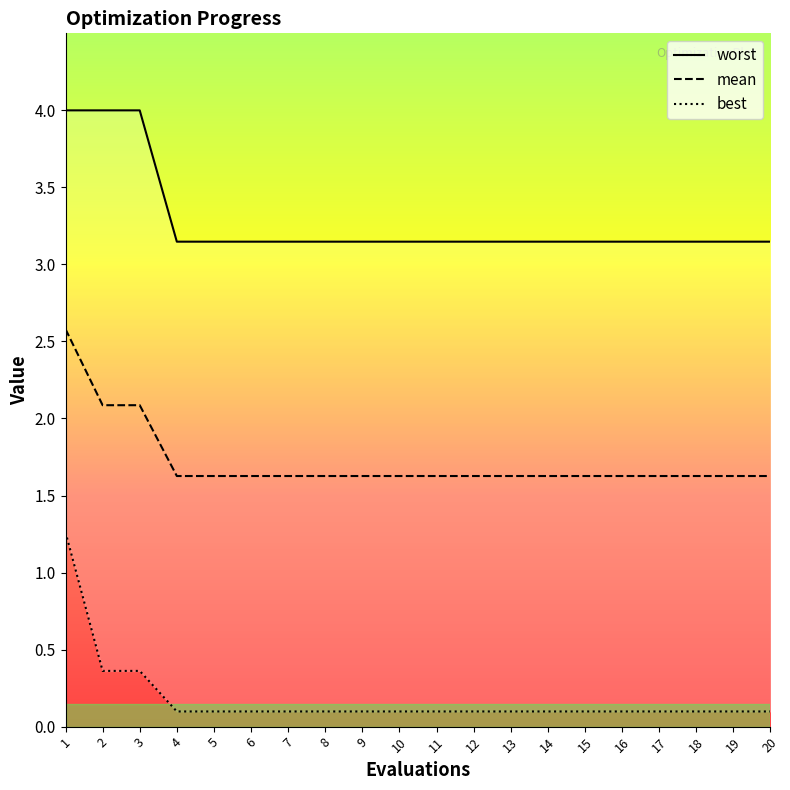

Reading left to right, extract all data points from this chart.

mean: 1=2.6	2=2.1	3=2.1	4=1.6	5=1.6	6=1.6	7=1.6	8=1.6	9=1.6	10=1.6	11=1.6	12=1.6	13=1.6	14=1.6	15=1.6	16=1.6	17=1.6	18=1.6	19=1.6	20=1.6
best: 1=1.3	2=0.4	3=0.4	4=0.1	5=0.1	6=0.1	7=0.1	8=0.1	9=0.1	10=0.1	11=0.1	12=0.1	13=0.1	14=0.1	15=0.1	16=0.1	17=0.1	18=0.1	19=0.1	20=0.1
worst: 1=4.0	2=4.0	3=4.0	4=3.1	5=3.1	6=3.1	7=3.1	8=3.1	9=3.1	10=3.1	11=3.1	12=3.1	13=3.1	14=3.1	15=3.1	16=3.1	17=3.1	18=3.1	19=3.1	20=3.1